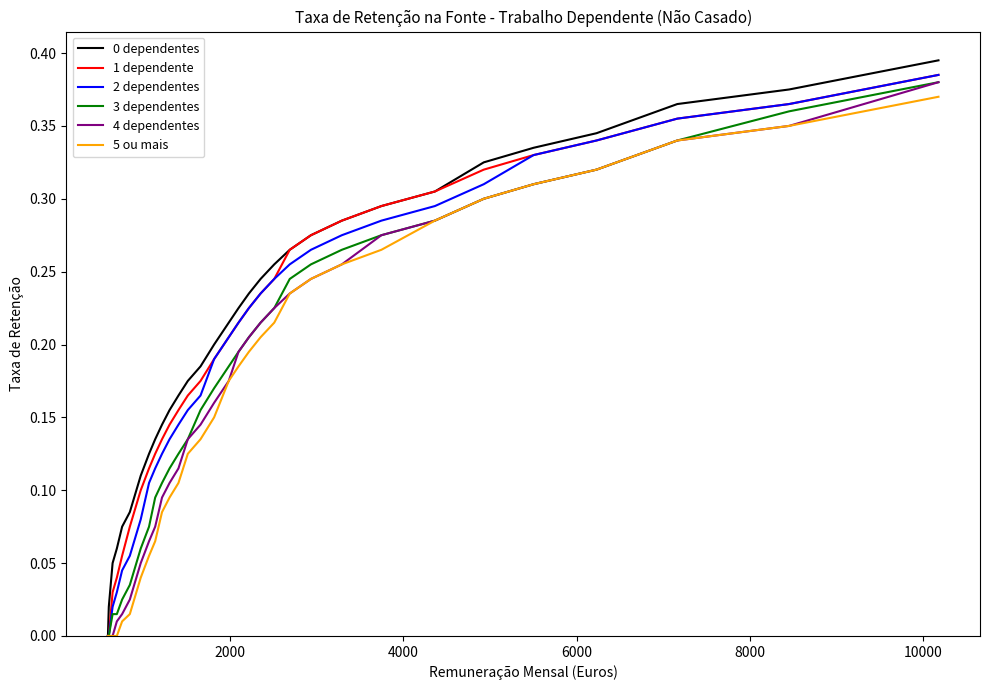

Is this an area chart (filled region under the line)?

No